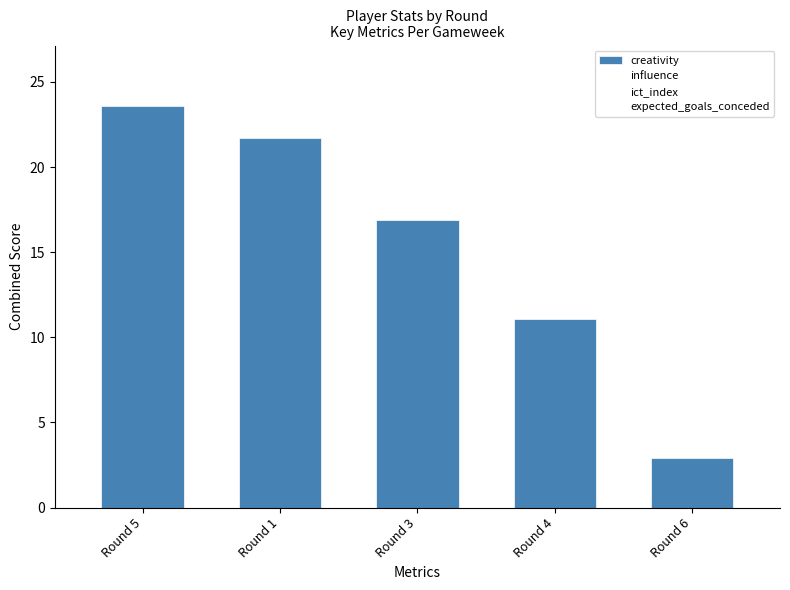

Reading left to right, list all the values displayed in this chart.

23.6	21.7	16.9	11.1	2.9